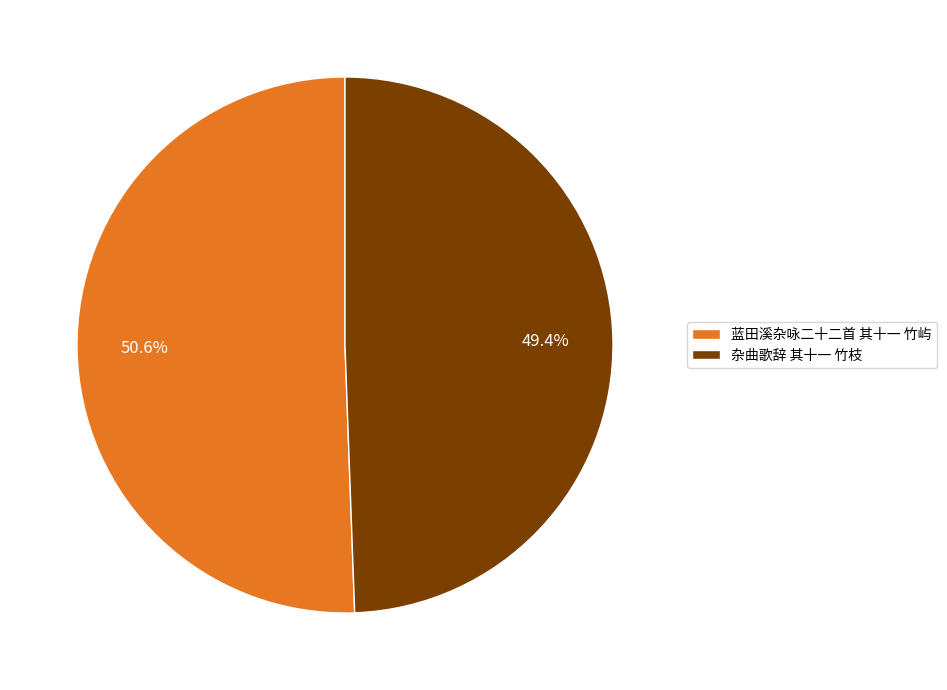

To the nearest percent, what percentage of the pie is 蓝田溪杂咏二十二首 其十一 竹屿?

51%